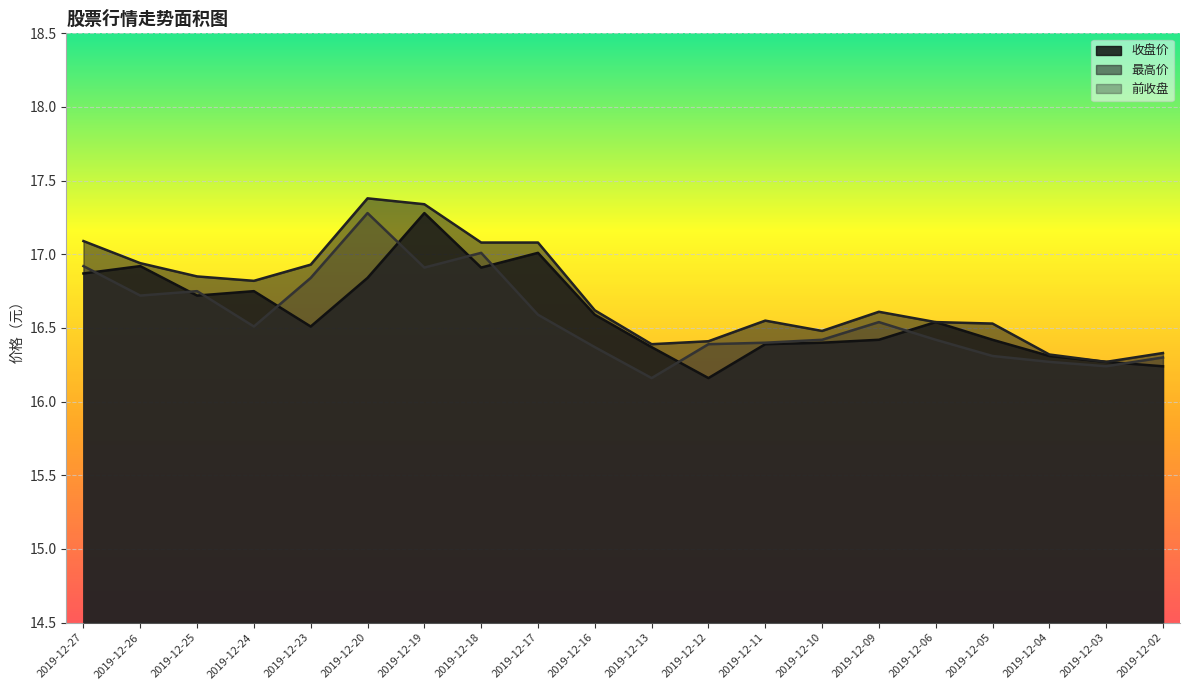

At how many categories does at least one series exceed 16?

20